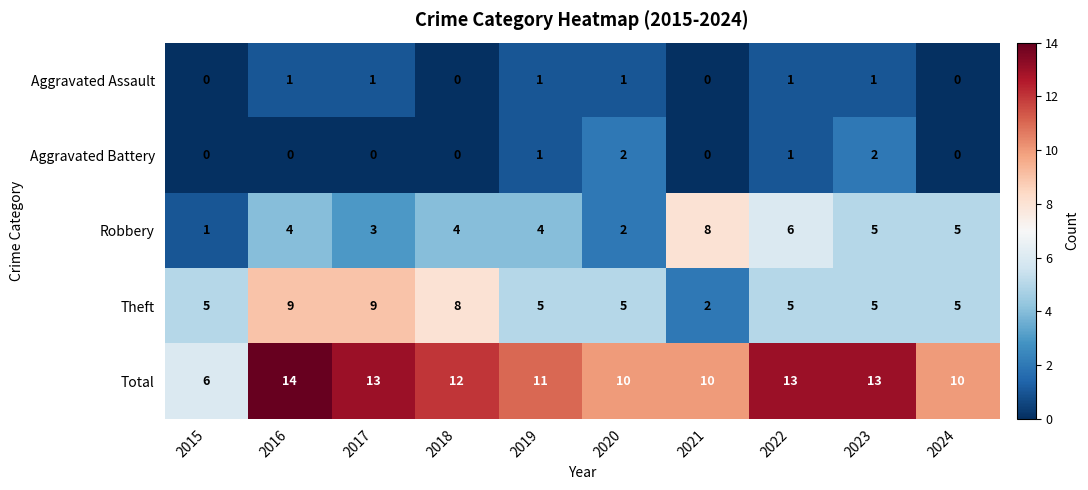

What is the greatest value displayed?

14